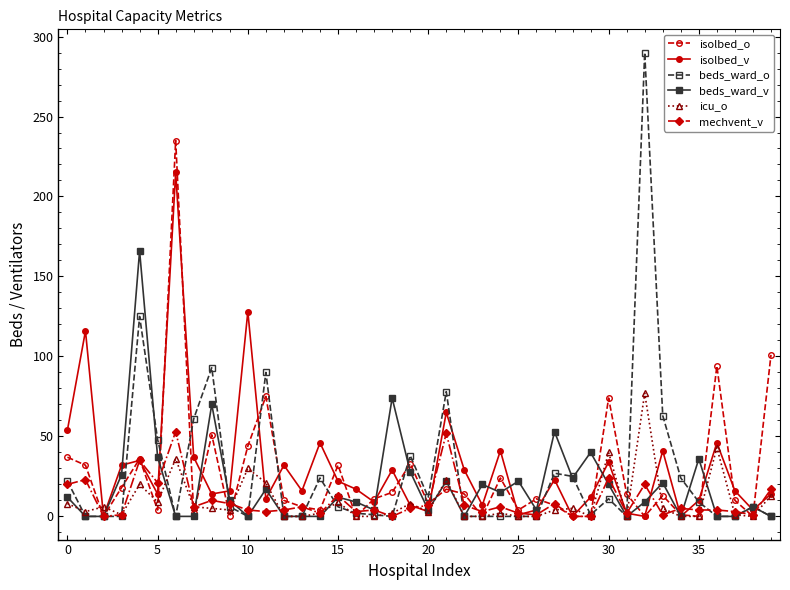

List the series in order of their peak value, highest first.

beds_ward_o, isolbed_o, isolbed_v, beds_ward_v, icu_o, mechvent_v